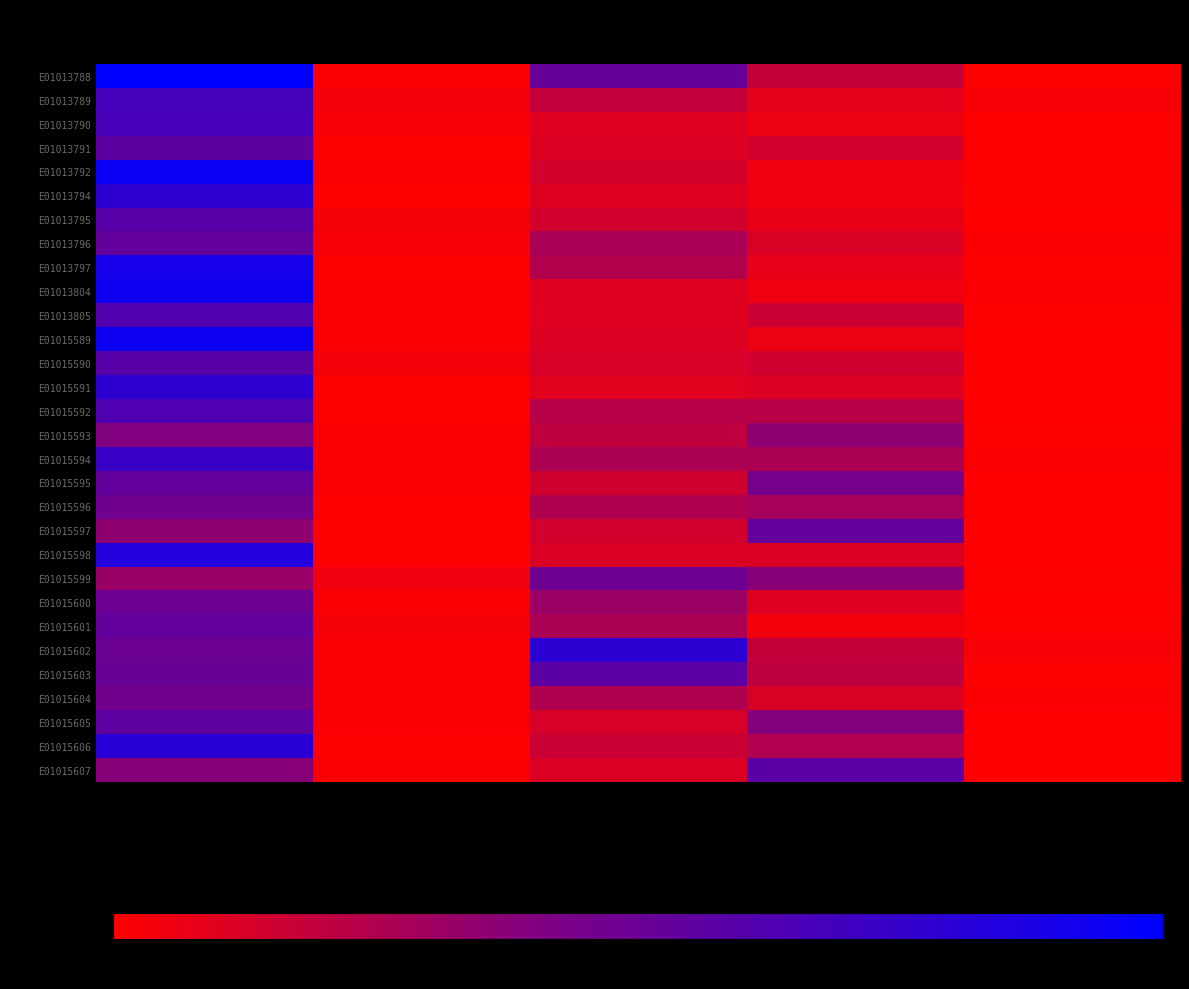

Reading left to right, list all the values displayed in this chart.

E01013788: owned=589	rent_free=8	rented_private=305	rented_social=109	shared_ownership=3
E01013789: owned=398	rent_free=22	rented_private=112	rented_social=50	shared_ownership=14
E01013790: owned=390	rent_free=13	rented_private=62	rented_social=36	shared_ownership=0
E01013791: owned=328	rent_free=6	rented_private=65	rented_social=84	shared_ownership=0
E01013792: owned=562	rent_free=9	rented_private=81	rented_social=27	shared_ownership=5
E01013794: owned=460	rent_free=6	rented_private=62	rented_social=30	shared_ownership=3
E01013795: owned=344	rent_free=17	rented_private=83	rented_social=43	shared_ownership=1
E01013796: owned=311	rent_free=15	rented_private=161	rented_social=70	shared_ownership=8
E01013797: owned=529	rent_free=3	rented_private=141	rented_social=45	shared_ownership=6
E01013804: owned=550	rent_free=10	rented_private=63	rented_social=31	shared_ownership=7
E01013805: owned=365	rent_free=9	rented_private=59	rented_social=98	shared_ownership=5
E01015589: owned=552	rent_free=10	rented_private=66	rented_social=39	shared_ownership=1
E01015590: owned=346	rent_free=21	rented_private=74	rented_social=89	shared_ownership=1
E01015591: owned=459	rent_free=5	rented_private=57	rented_social=66	shared_ownership=0
E01015592: owned=370	rent_free=4	rented_private=135	rented_social=133	shared_ownership=2
E01015593: owned=235	rent_free=8	rented_private=116	rented_social=209	shared_ownership=3
E01015594: owned=430	rent_free=9	rented_private=154	rented_social=152	shared_ownership=7
E01015595: owned=314	rent_free=9	rented_private=87	rented_social=266	shared_ownership=1
E01015596: owned=277	rent_free=2	rented_private=149	rented_social=166	shared_ownership=0
E01015597: owned=209	rent_free=3	rented_private=83	rented_social=315	shared_ownership=2
E01015598: owned=491	rent_free=4	rented_private=68	rented_social=69	shared_ownership=1
E01015599: owned=189	rent_free=28	rented_private=287	rented_social=222	shared_ownership=3
E01015600: owned=286	rent_free=10	rented_private=186	rented_social=63	shared_ownership=2
E01015601: owned=314	rent_free=17	rented_private=155	rented_social=25	shared_ownership=3
E01015602: owned=292	rent_free=8	rented_private=469	rented_social=109	shared_ownership=14
E01015603: owned=299	rent_free=8	rented_private=339	rented_social=121	shared_ownership=5
E01015604: owned=271	rent_free=8	rented_private=149	rented_social=71	shared_ownership=7
E01015605: owned=326	rent_free=11	rented_private=74	rented_social=228	shared_ownership=2
E01015606: owned=475	rent_free=3	rented_private=98	rented_social=143	shared_ownership=2
E01015607: owned=219	rent_free=8	rented_private=67	rented_social=337	shared_ownership=2